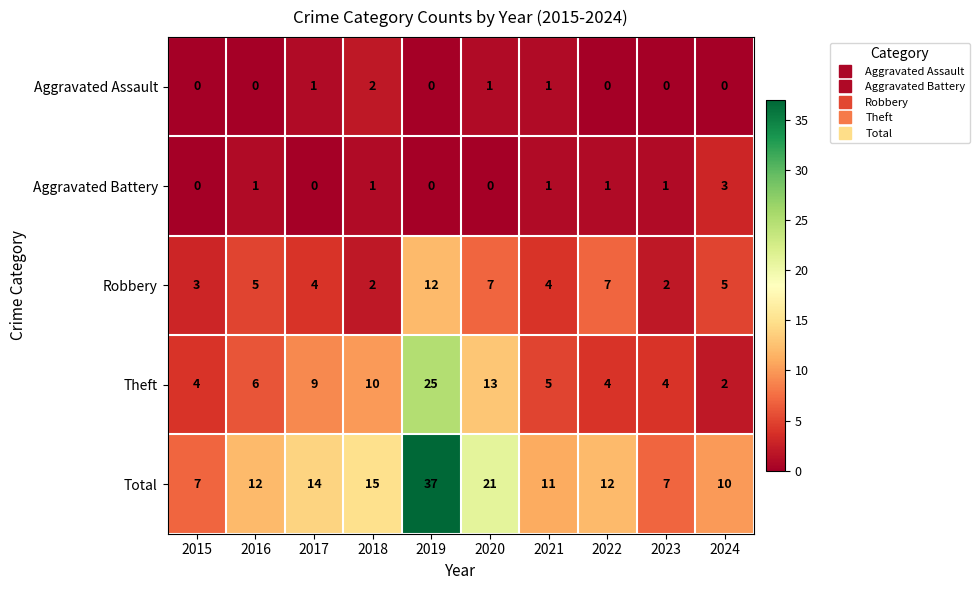

What is the sum of the Total values at 2019 and 2021?

48